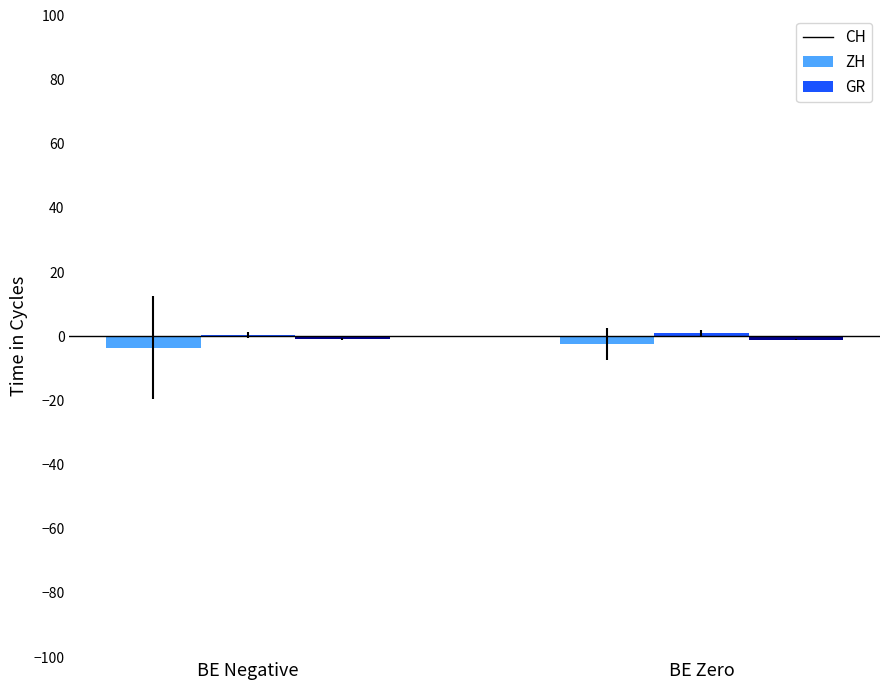

Which category has the lowest value across all series?

BE Negative